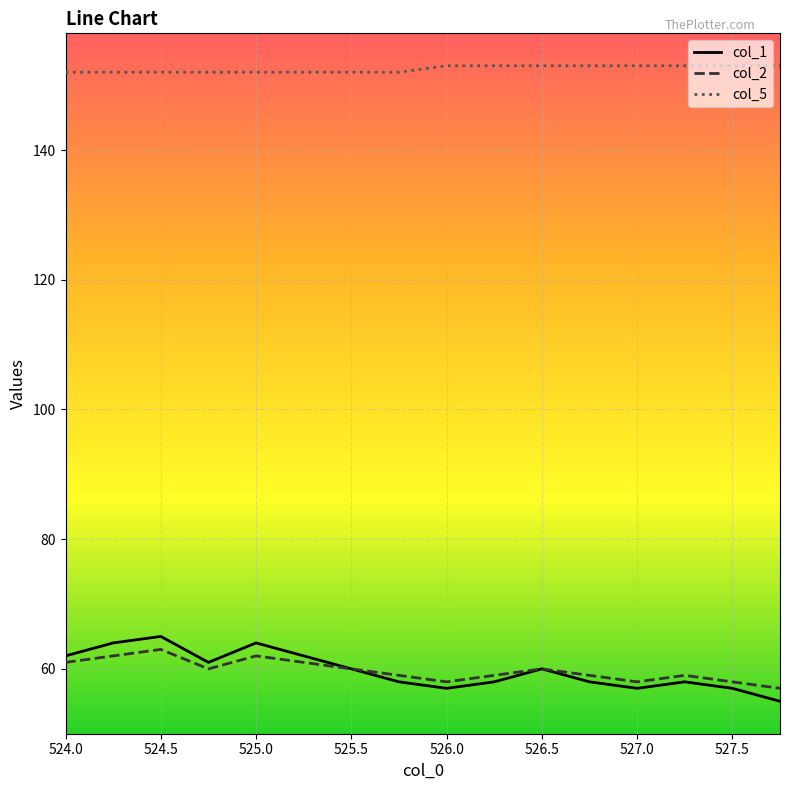

How many lines are shown in the chart?

3